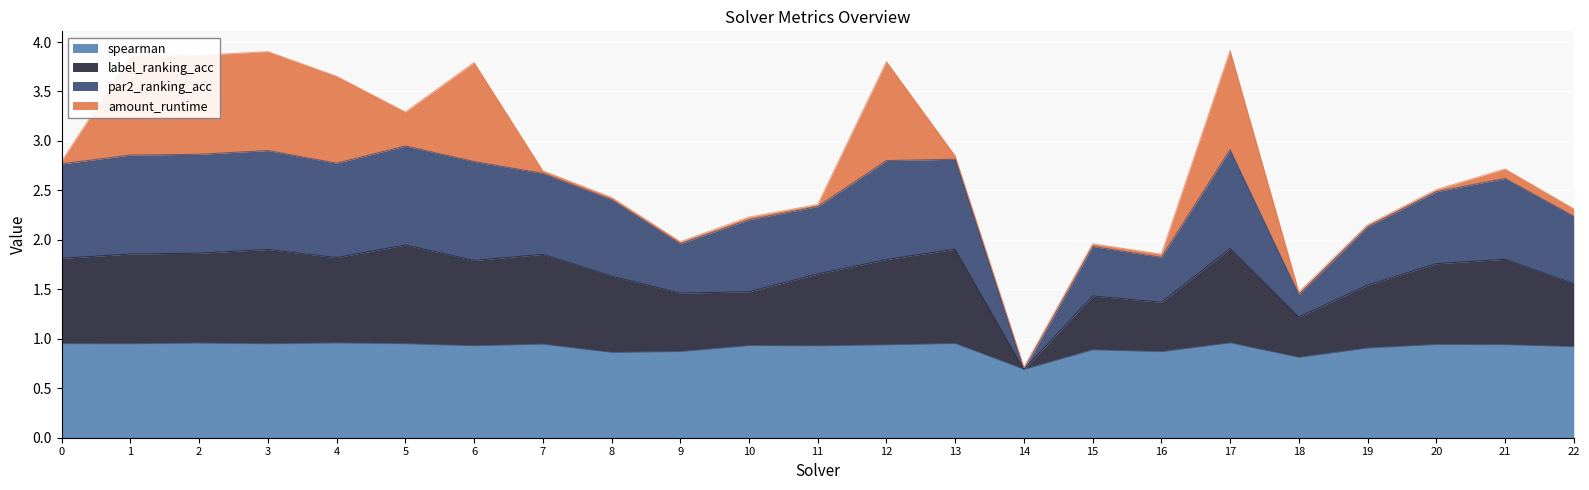

The value of spearman at 8 is 0.4. True or false?

False